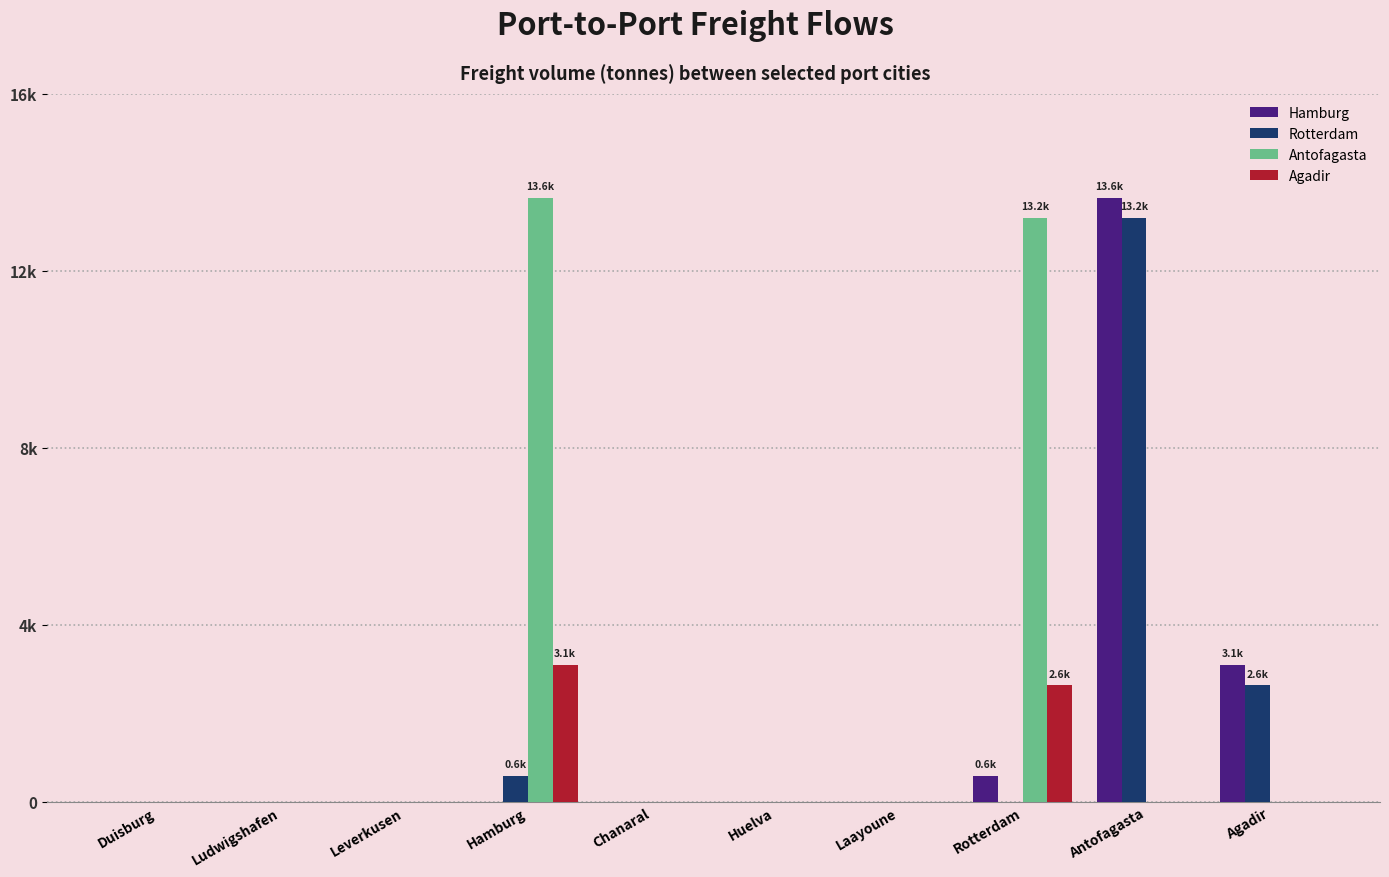

Are the bars horizontal?

No